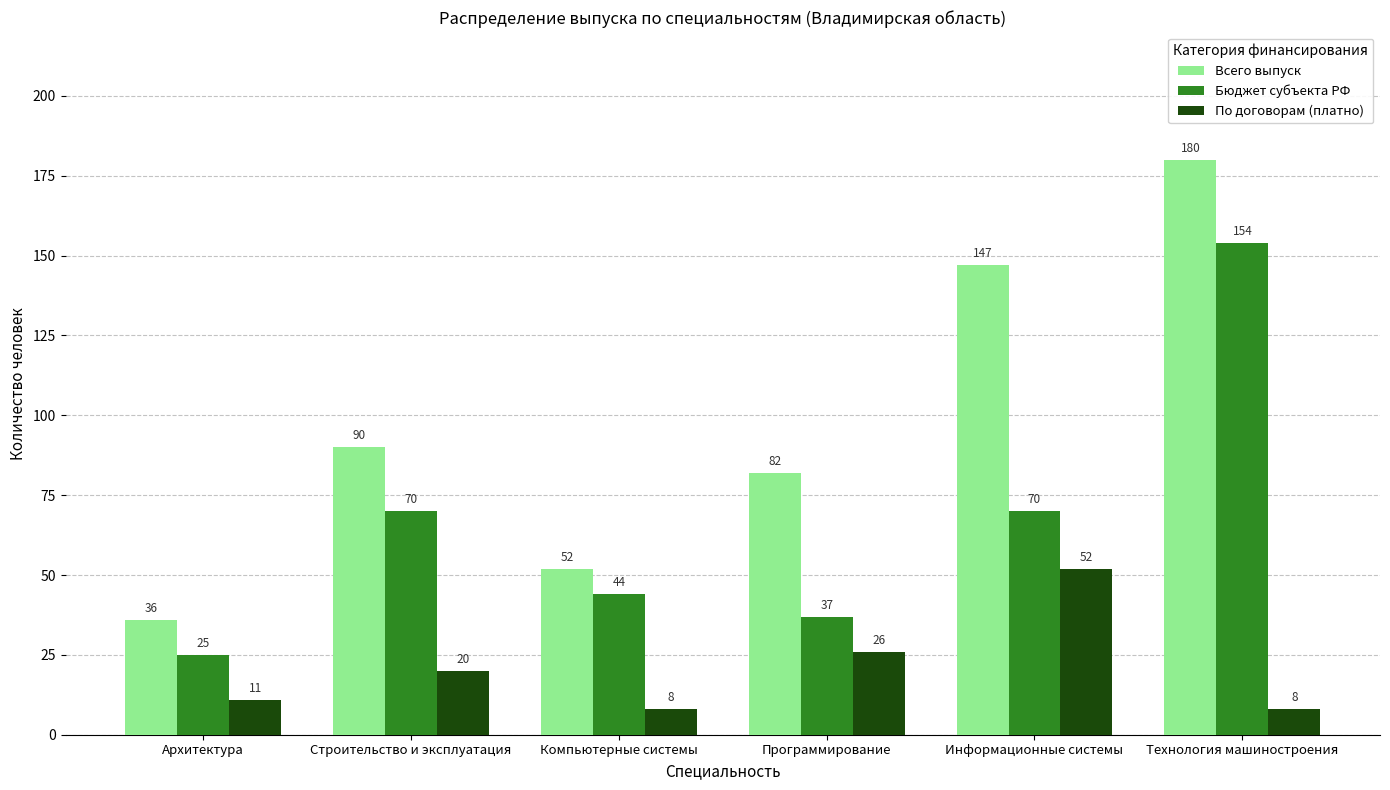

Which series has the widest spread of values?

Всего выпуск